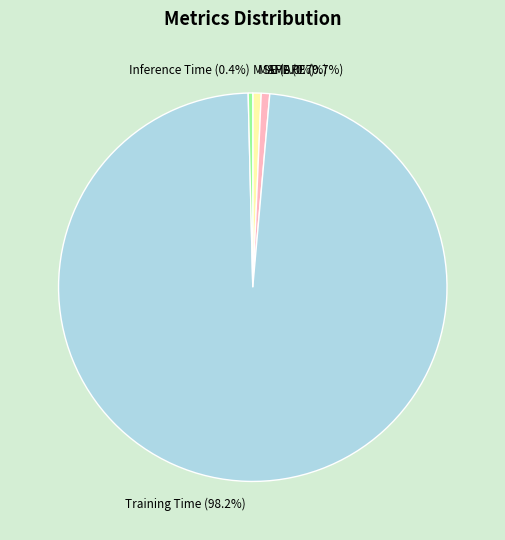

Between Training Time and Inference Time, which is larger?

Training Time